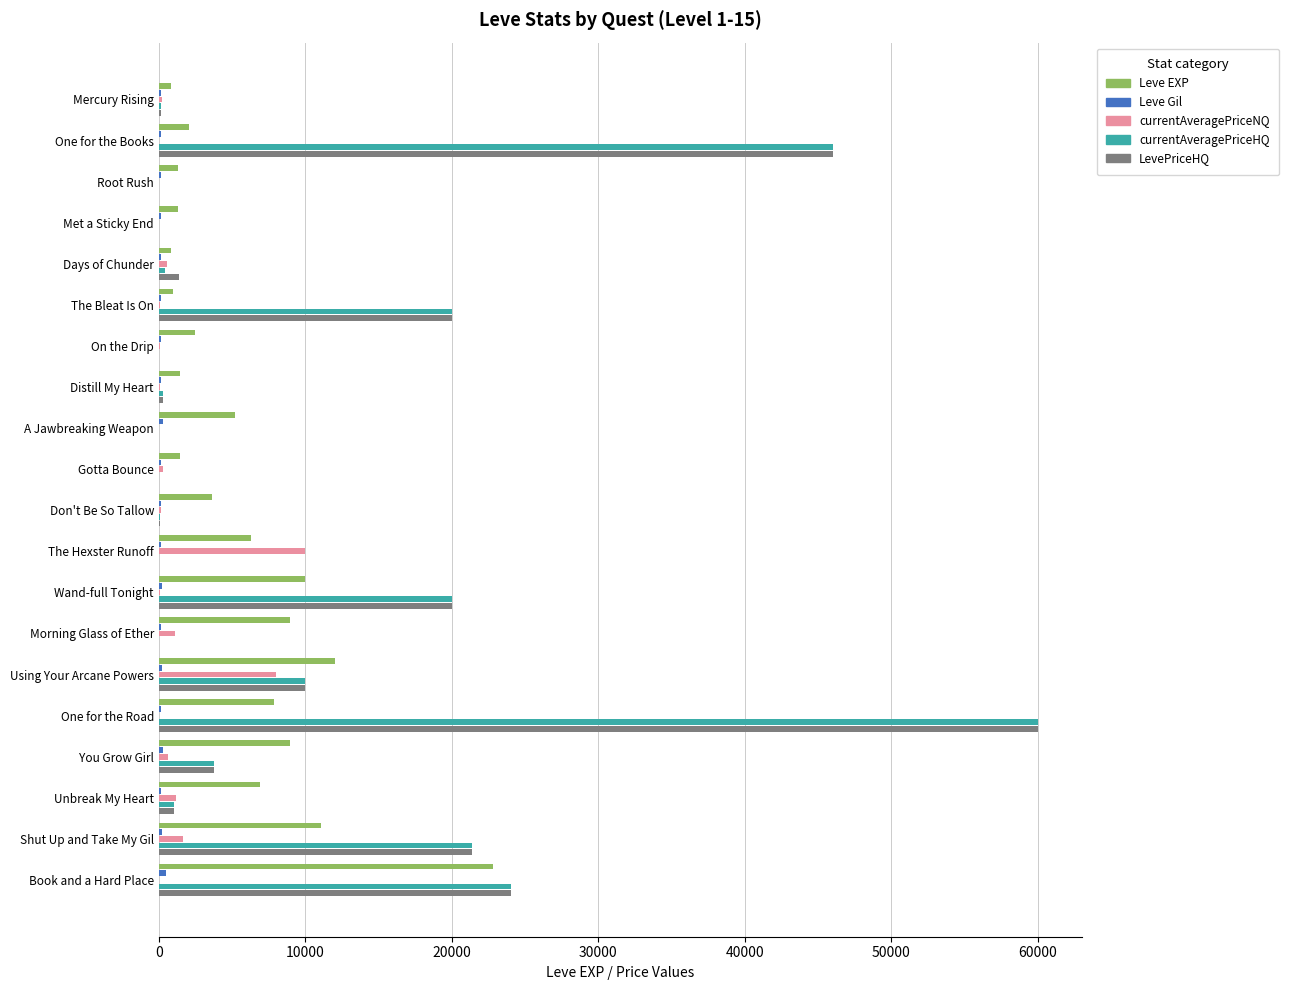

At which category is the sum across all series the highest?

One for the Road